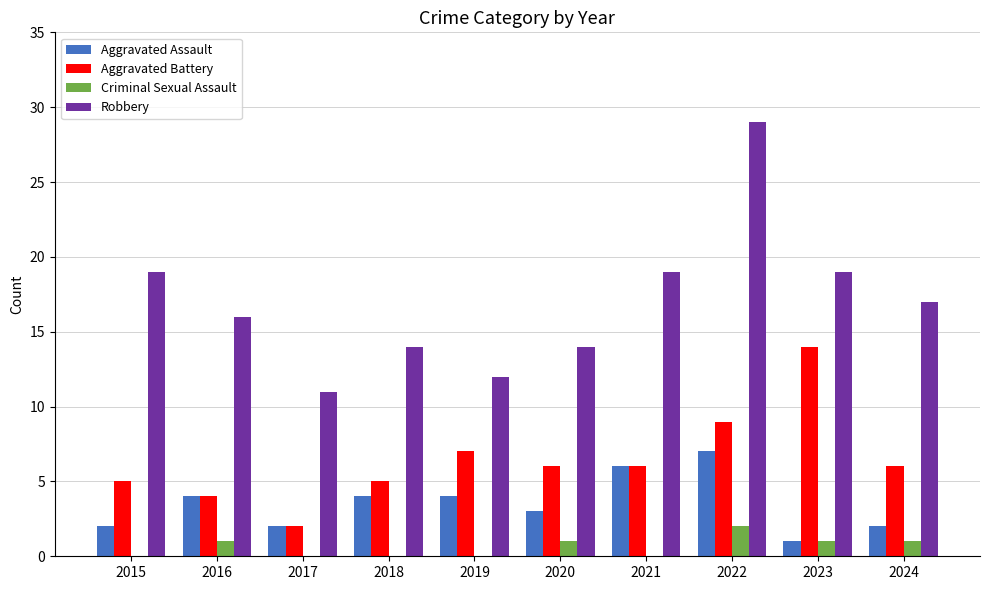

At which category is the sum across all series the highest?

2022